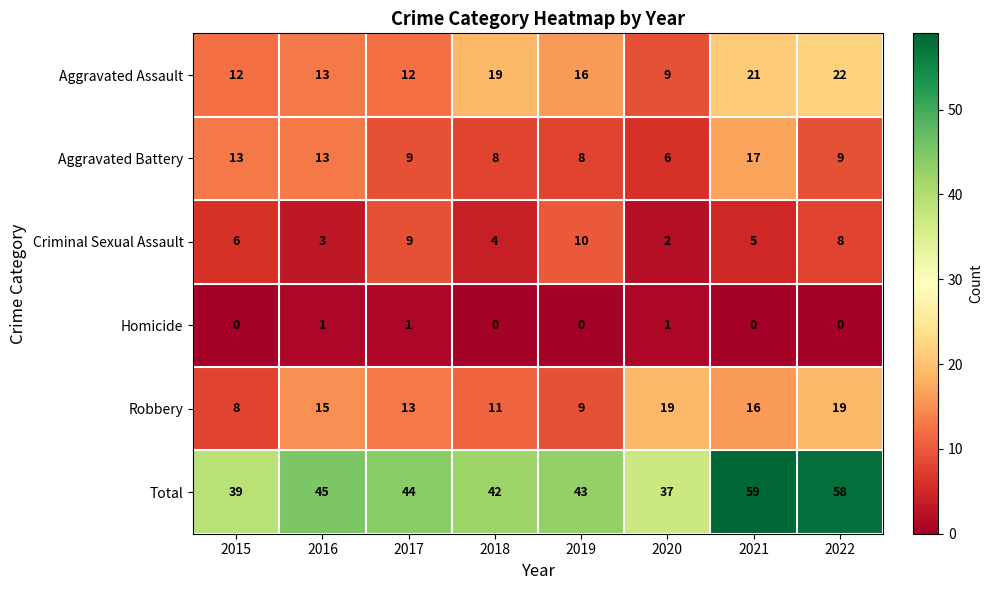

What is the difference between the highest and lowest values at 2017?

43